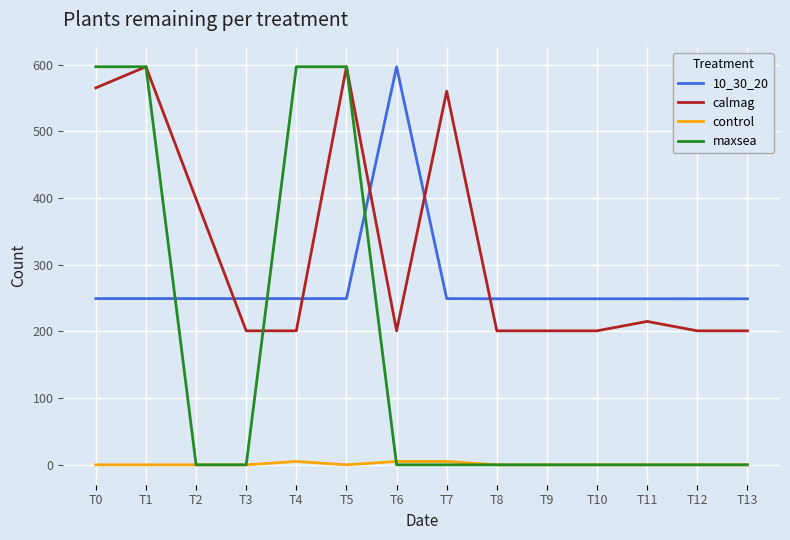

Where do maxsea and 10_30_20 first cross each other?

T1 and T2